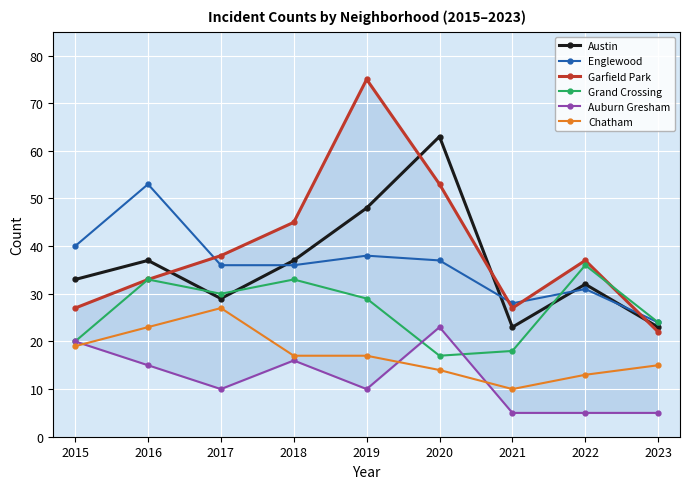

Reading left to right, what are all the values shown in this chart?

Austin: 2015=33	2016=37	2017=29	2018=37	2019=48	2020=63	2021=23	2022=32	2023=23
Englewood: 2015=40	2016=53	2017=36	2018=36	2019=38	2020=37	2021=28	2022=31	2023=24
Garfield Park: 2015=27	2016=33	2017=38	2018=45	2019=75	2020=53	2021=27	2022=37	2023=22
Grand Crossing: 2015=20	2016=33	2017=30	2018=33	2019=29	2020=17	2021=18	2022=36	2023=24
Auburn Gresham: 2015=20	2016=15	2017=10	2018=16	2019=10	2020=23	2021=5	2022=5	2023=5
Chatham: 2015=19	2016=23	2017=27	2018=17	2019=17	2020=14	2021=10	2022=13	2023=15